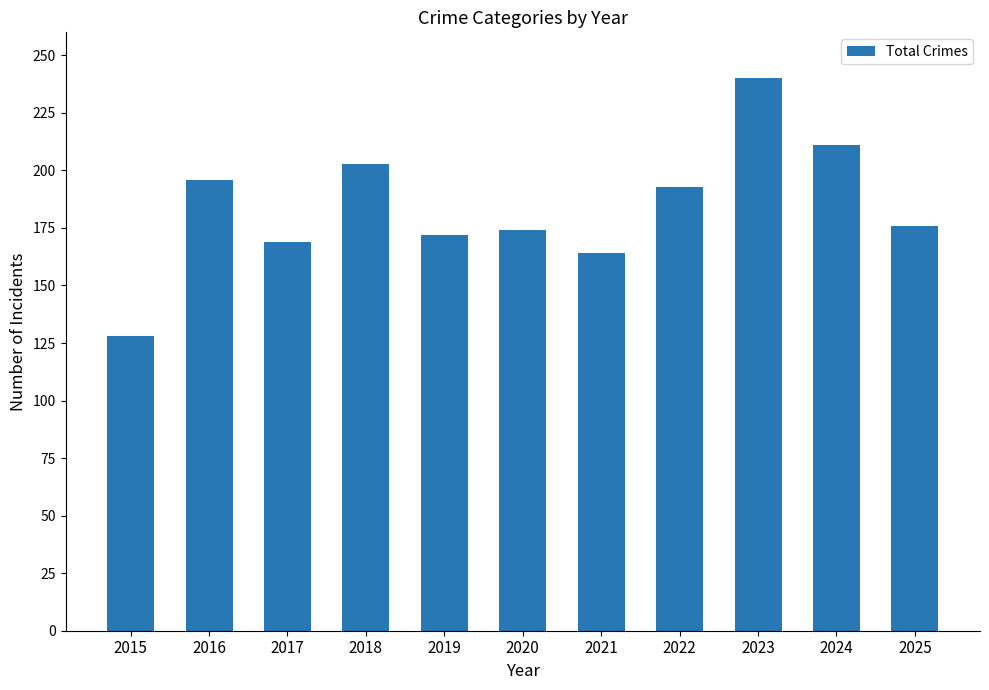

What value does the data have at 2020, to the nearest 5?

175